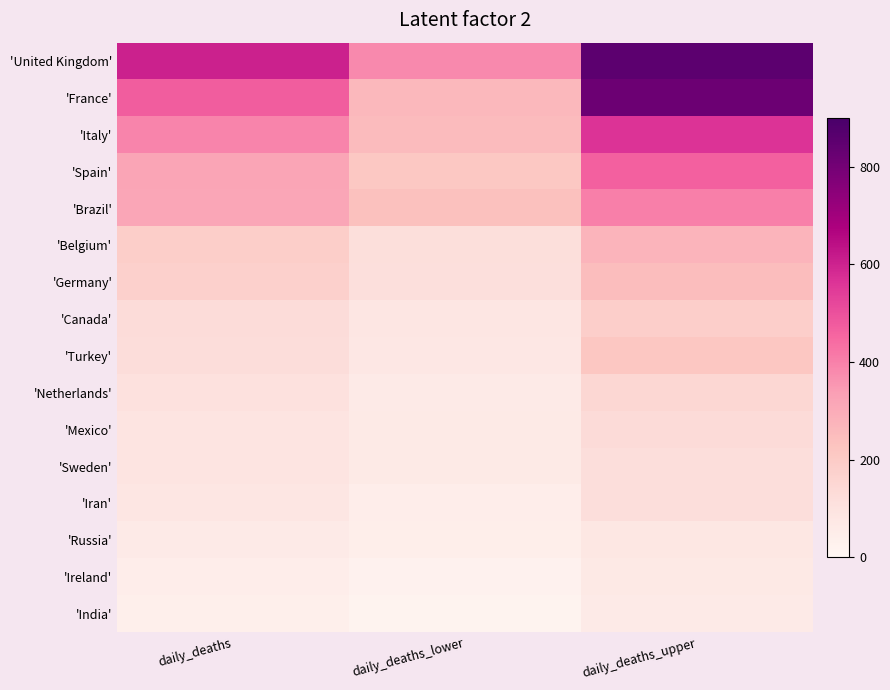

Reading left to right, transcribe all the data shown in this chart.

'United Kingdom': daily_deaths=602	daily_deaths_lower=383	daily_deaths_upper=851
'France': daily_deaths=473	daily_deaths_lower=261	daily_deaths_upper=817
'Italy': daily_deaths=392	daily_deaths_lower=256	daily_deaths_upper=566
'Spain': daily_deaths=317	daily_deaths_lower=212	daily_deaths_upper=467
'Brazil': daily_deaths=316	daily_deaths_lower=236	daily_deaths_upper=403
'Belgium': daily_deaths=188	daily_deaths_lower=119	daily_deaths_upper=277
'Germany': daily_deaths=179	daily_deaths_lower=113	daily_deaths_upper=247
'Canada': daily_deaths=129	daily_deaths_lower=81	daily_deaths_upper=183
'Turkey': daily_deaths=125	daily_deaths_lower=77	daily_deaths_upper=215
'Netherlands': daily_deaths=106	daily_deaths_lower=63	daily_deaths_upper=149
'Mexico': daily_deaths=94	daily_deaths_lower=65	daily_deaths_upper=132
'Sweden': daily_deaths=91	daily_deaths_lower=64	daily_deaths_upper=122
'Iran': daily_deaths=81	daily_deaths_lower=49	daily_deaths_upper=120
'Russia': daily_deaths=61	daily_deaths_lower=43	daily_deaths_upper=79
'Ireland': daily_deaths=46	daily_deaths_lower=28	daily_deaths_upper=68
'India': daily_deaths=40	daily_deaths_lower=21	daily_deaths_upper=61